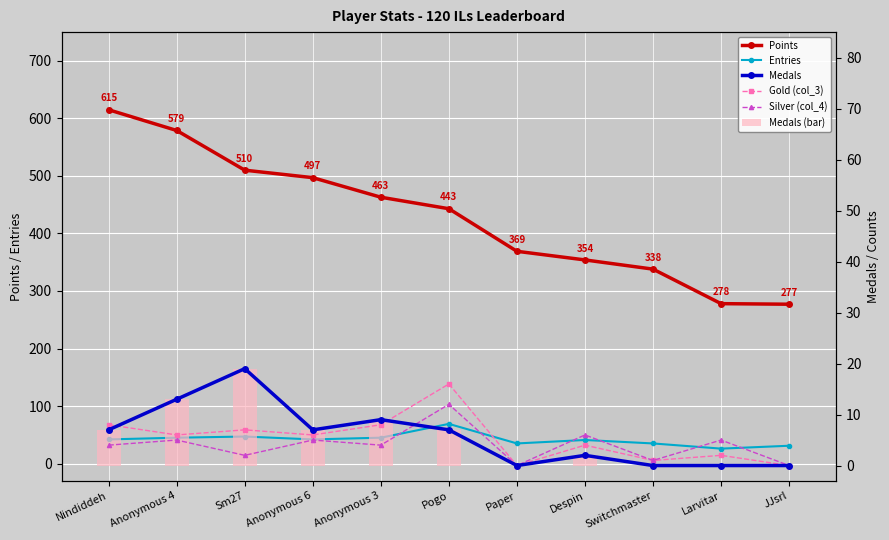

Which series changed the most between Anonymous 6 and Despin?

Points